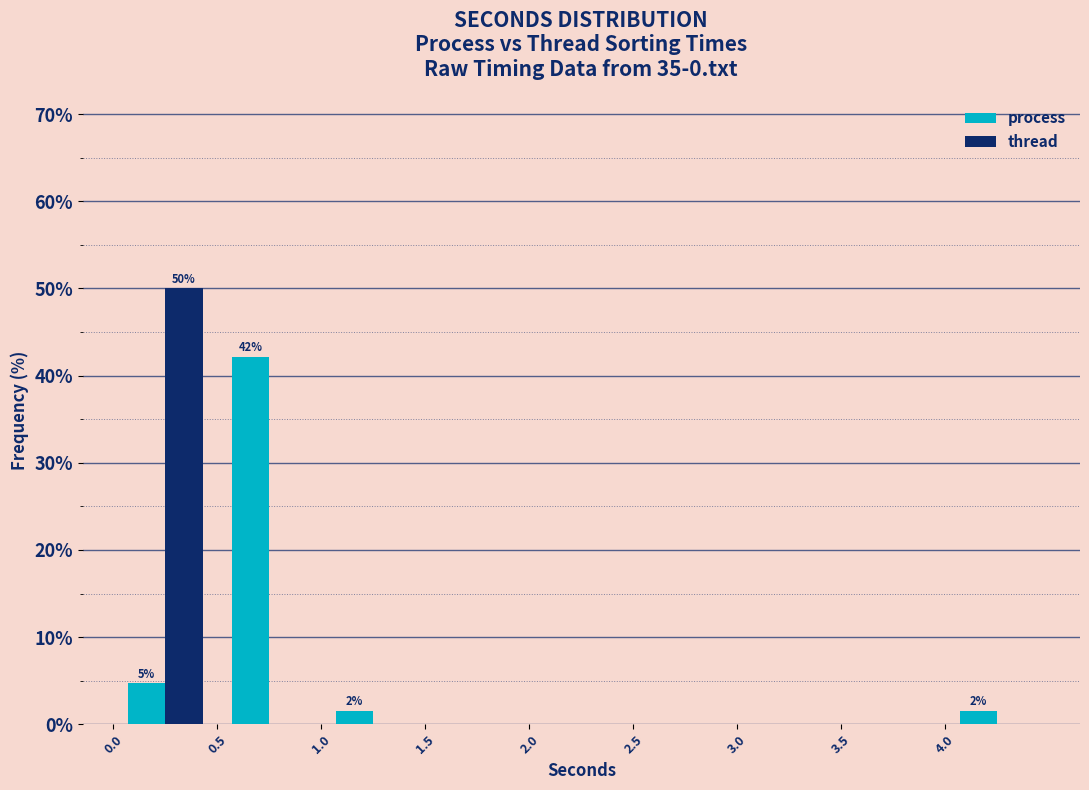

In the thread series, which range on the x-axis has the tallest bar?

0.0 to 0.5